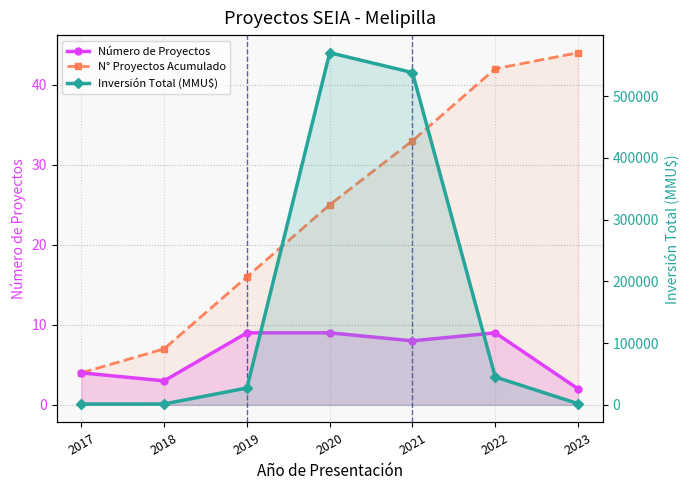

Rank the categories by Número de Proyectos value from highest to lowest.

2019, 2020, 2022, 2021, 2017, 2018, 2023